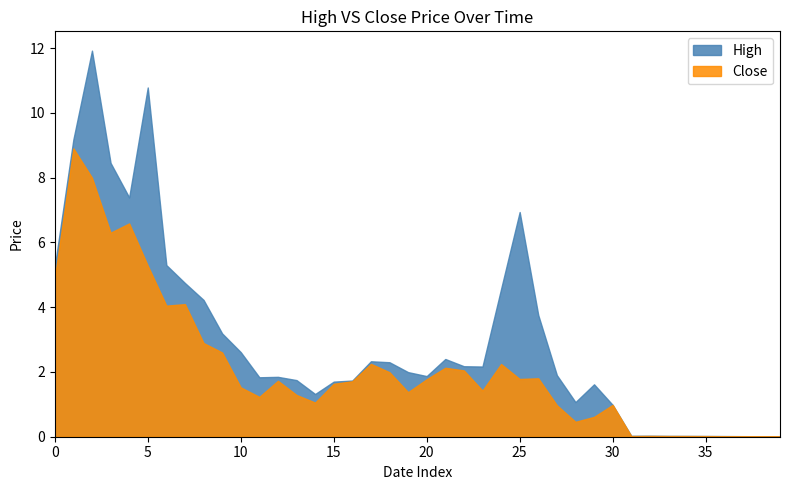

What is the greatest value displayed?

11.9